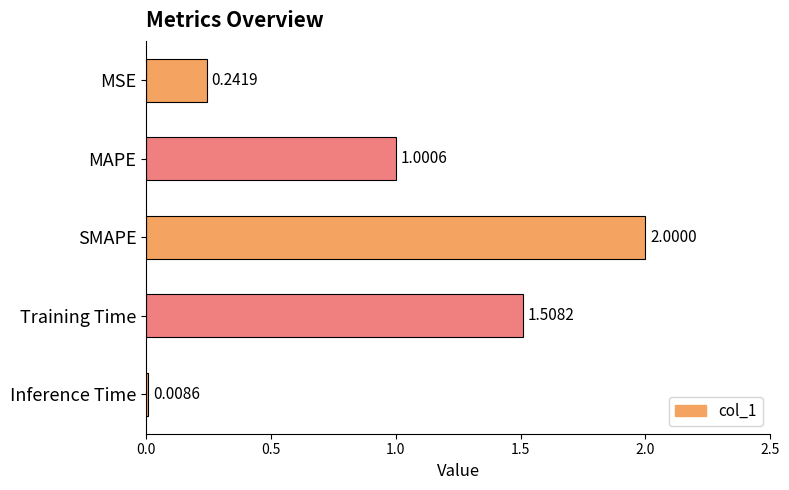

Where is the data nearest to the value 1?

MAPE